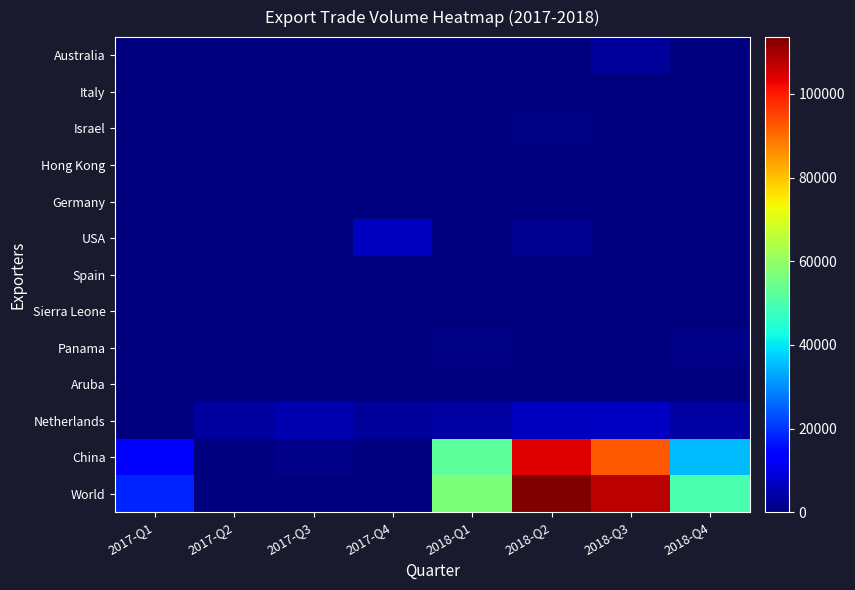

At which category does the chart reach its minimum across all series?

2017-Q2